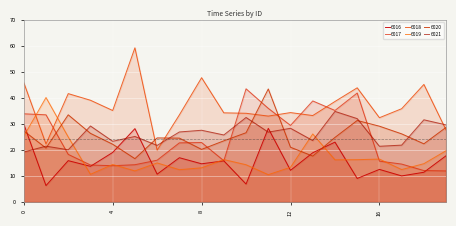

What is the minimum value for 6017?

12.0